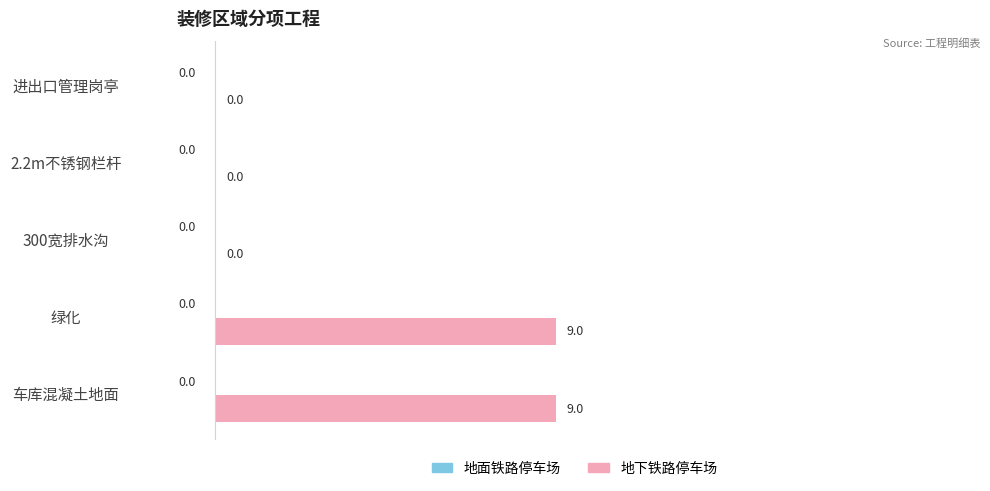

What is the maximum value shown in the chart?

9